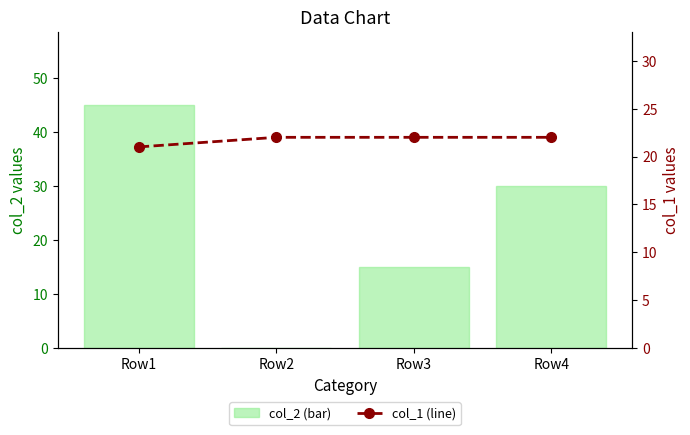

Rank the series by their average value, from lowest to highest.

col_1 (line), col_2 (bar)